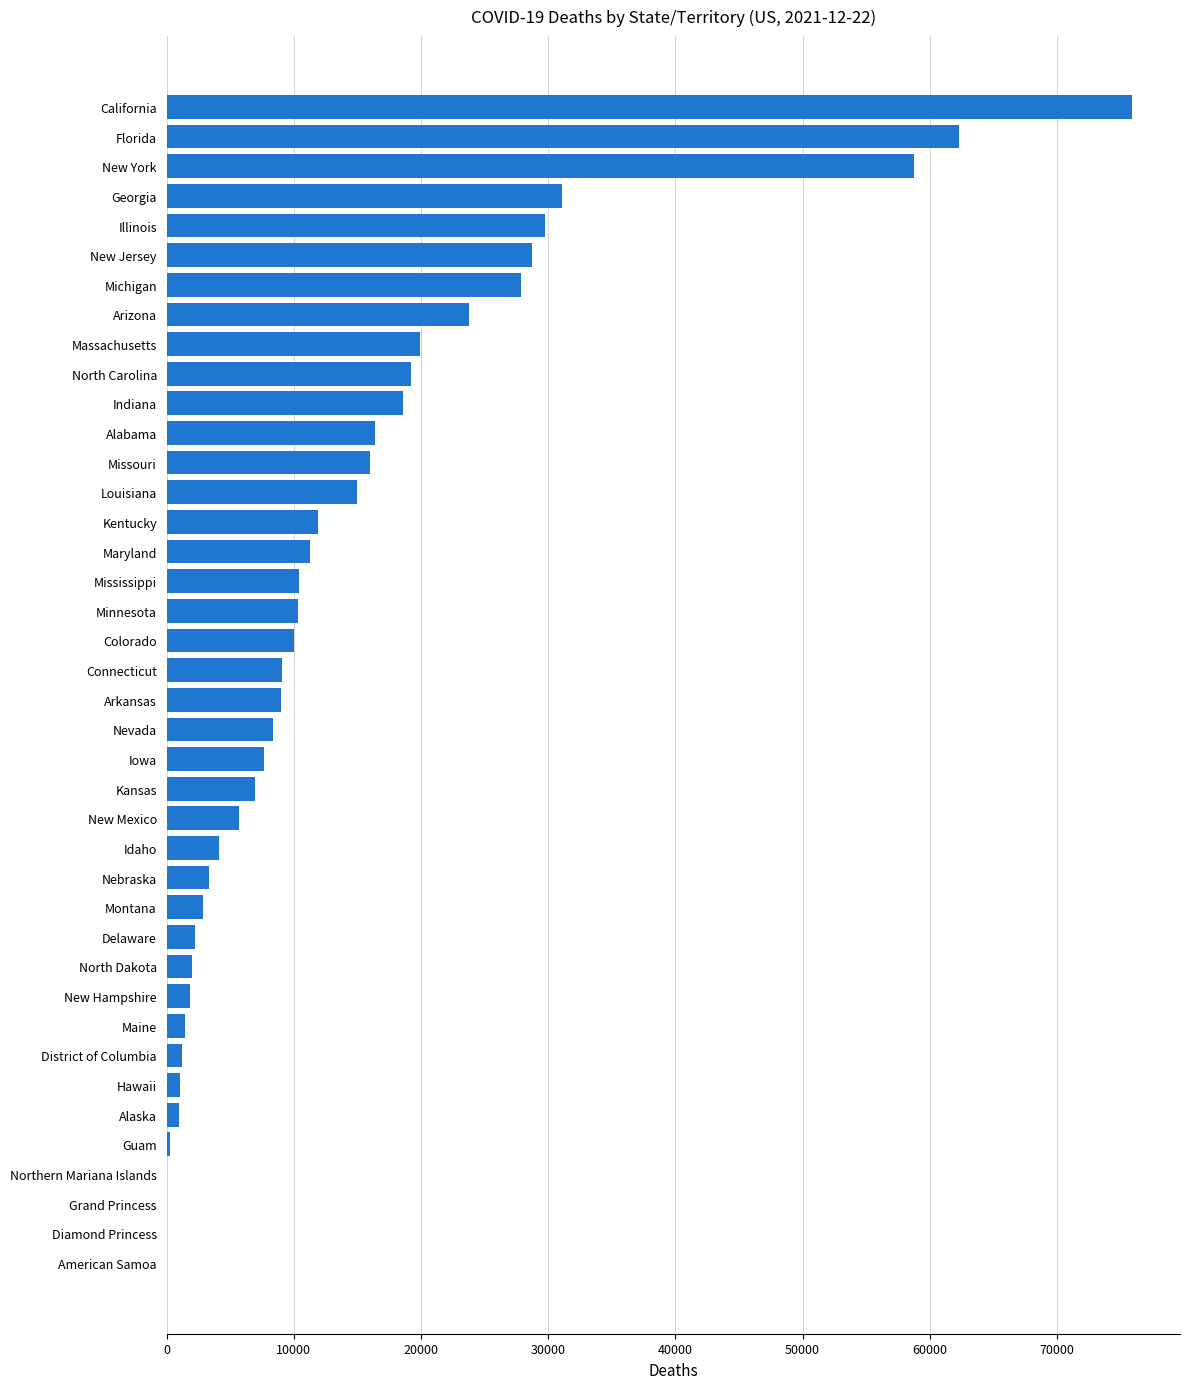

The chart shows a value of 2145 at Kansas. True or false?

False